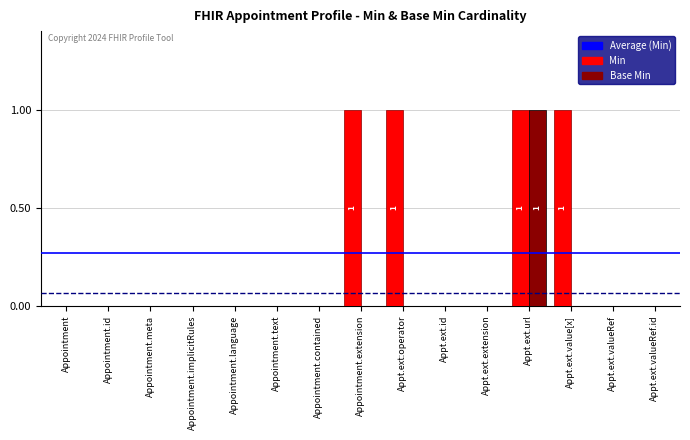

What is the sum of all Min values?

4